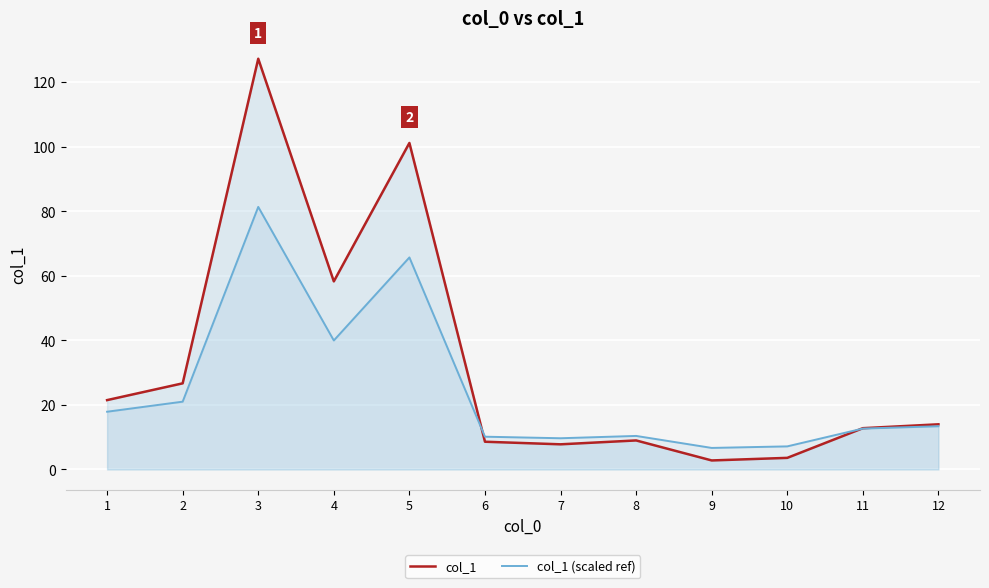

Does the chart display data point markers on the line(s)?

No